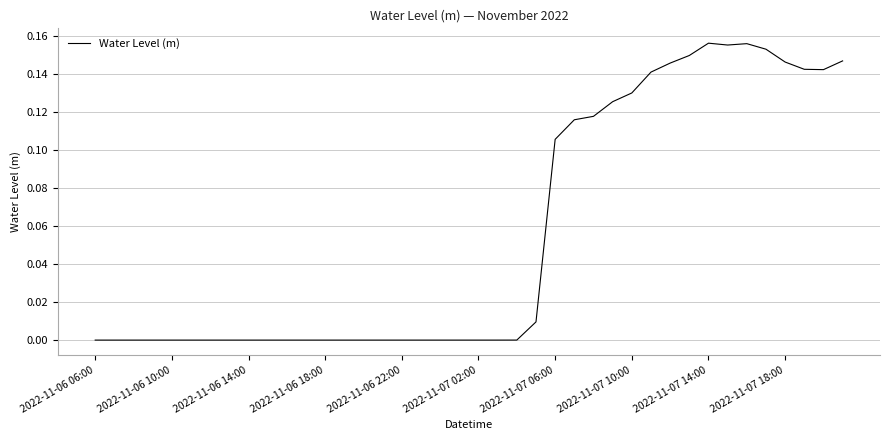

The value at 2022-11-06 18:00 is -0.0. True or false?

True